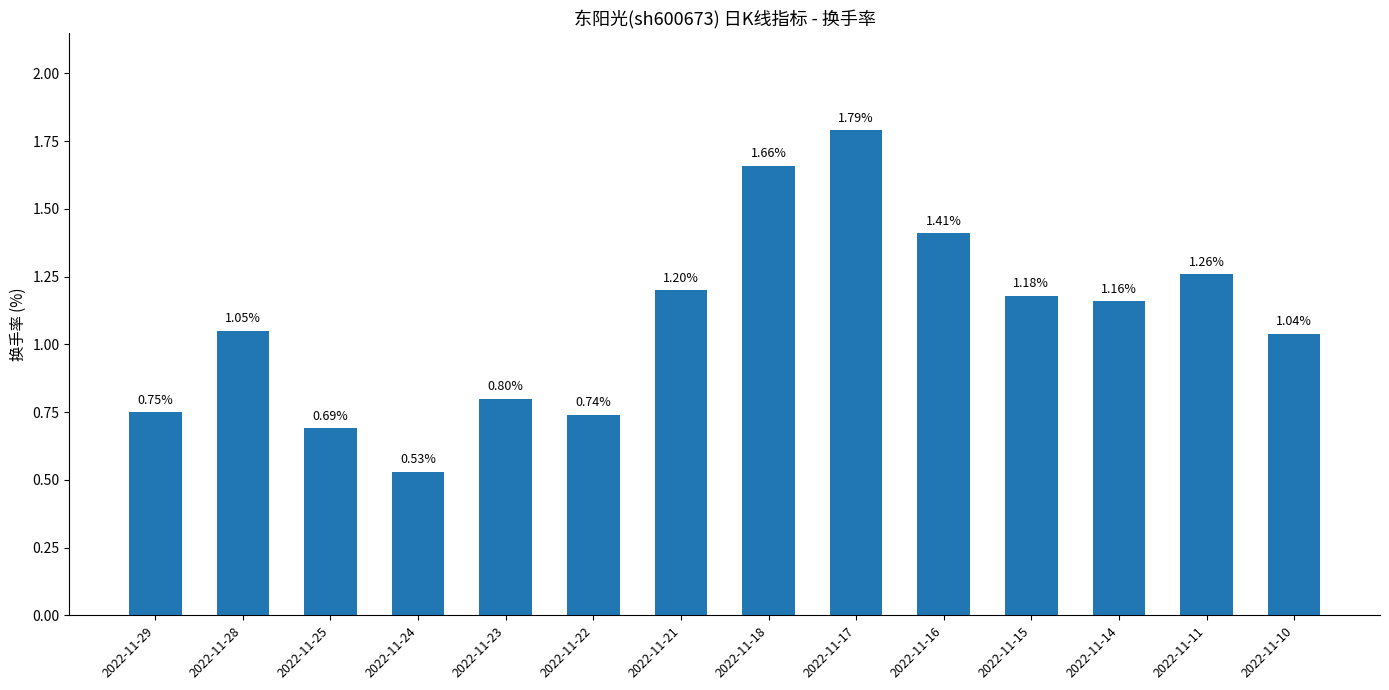

What is the change in value from 2022-11-22 to 2022-11-11?

+0.5